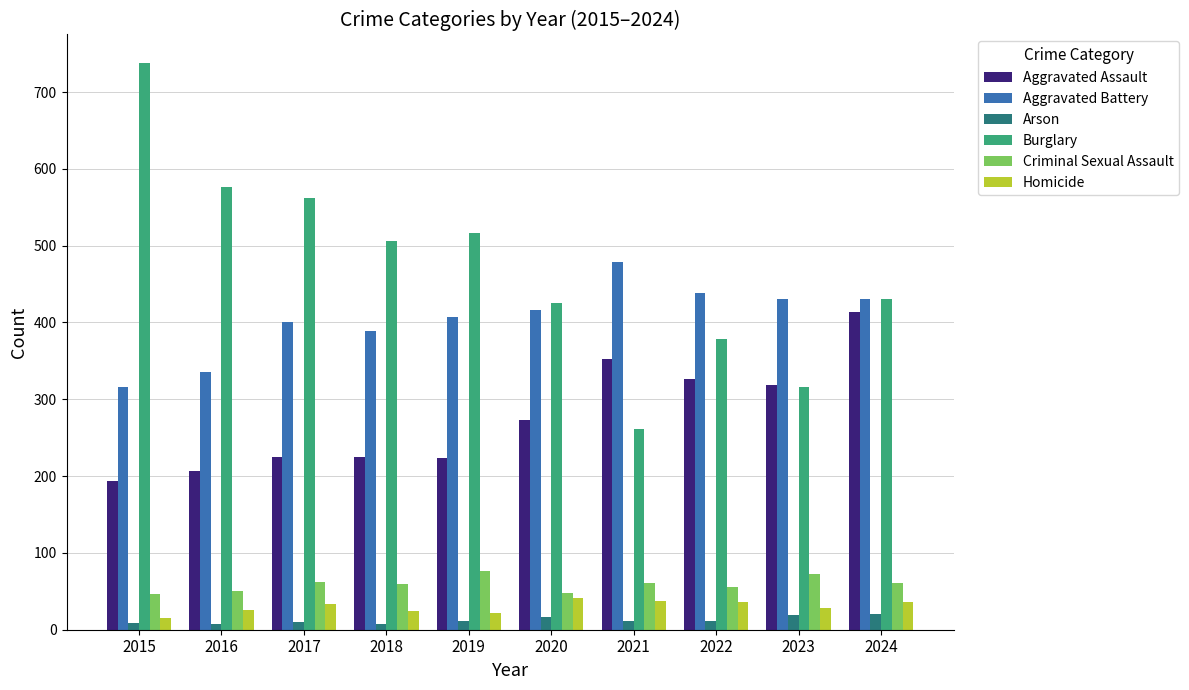

Is it true that Criminal Sexual Assault equals 46 at 2015?

True